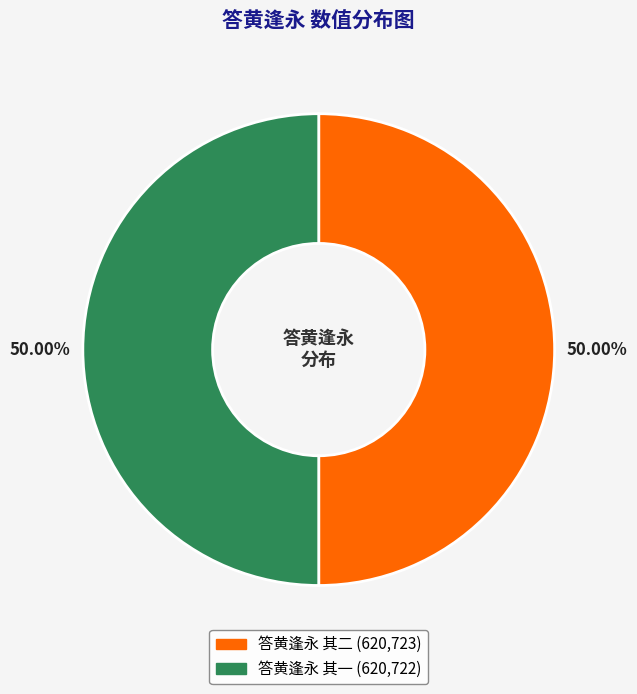

What percentage do 答黄逢永 其二 and 答黄逢永 其一 together represent?

100.0%